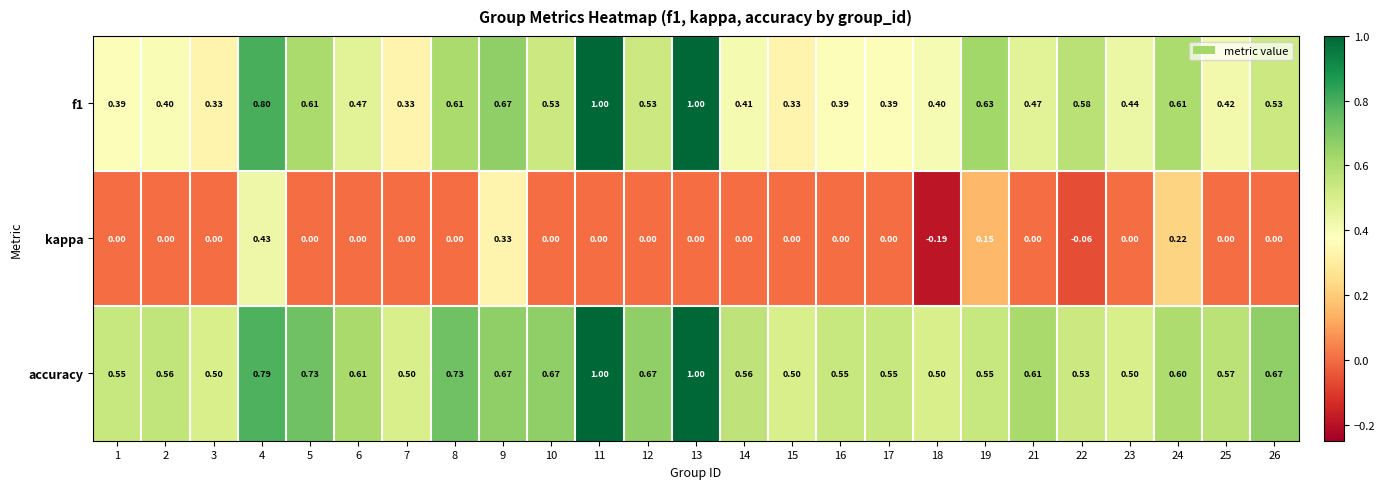

Which series has the largest total across all categories?

accuracy